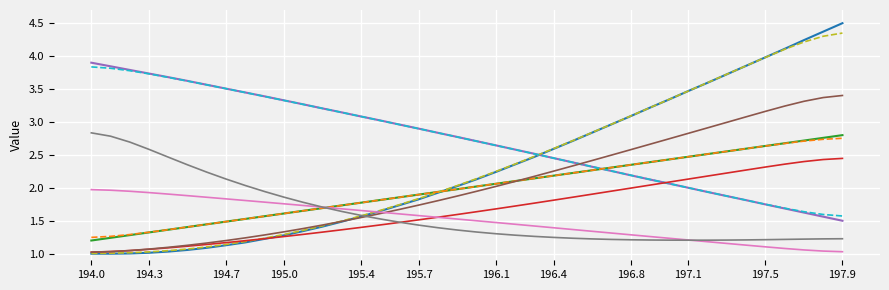

What is the maximum value shown in the chart?

4.5